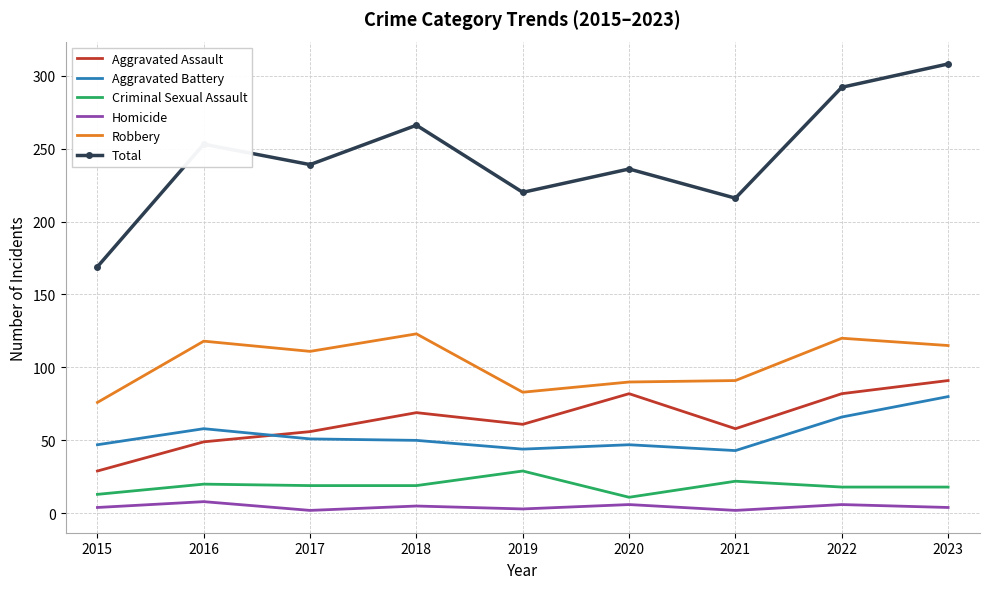

What is the highest value of the Robbery series?

123